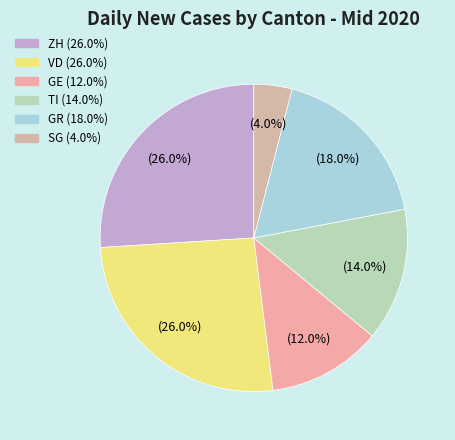

The SG slice represents 4% of the pie. True or false?

True